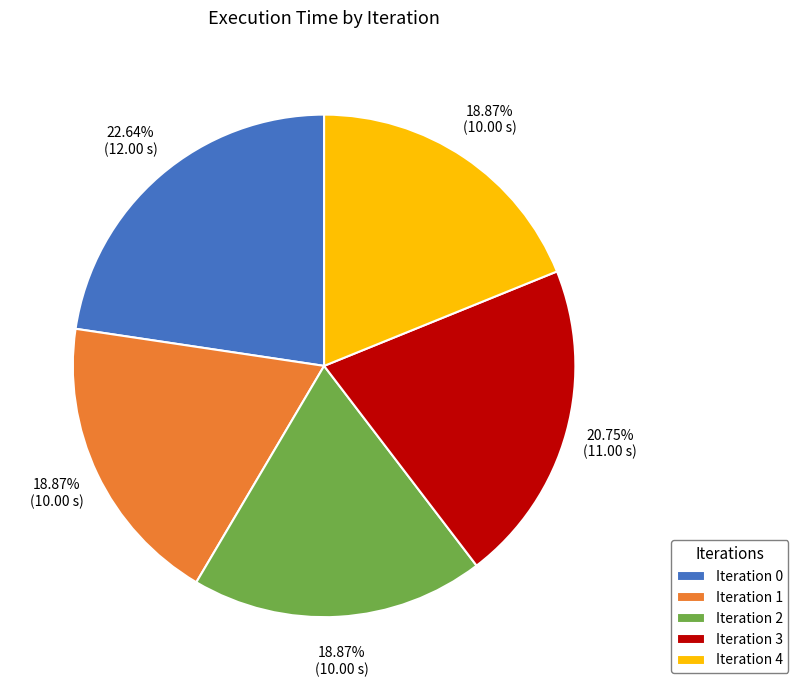

Combined, do Iteration 4 and Iteration 3 account for over 50%?

No